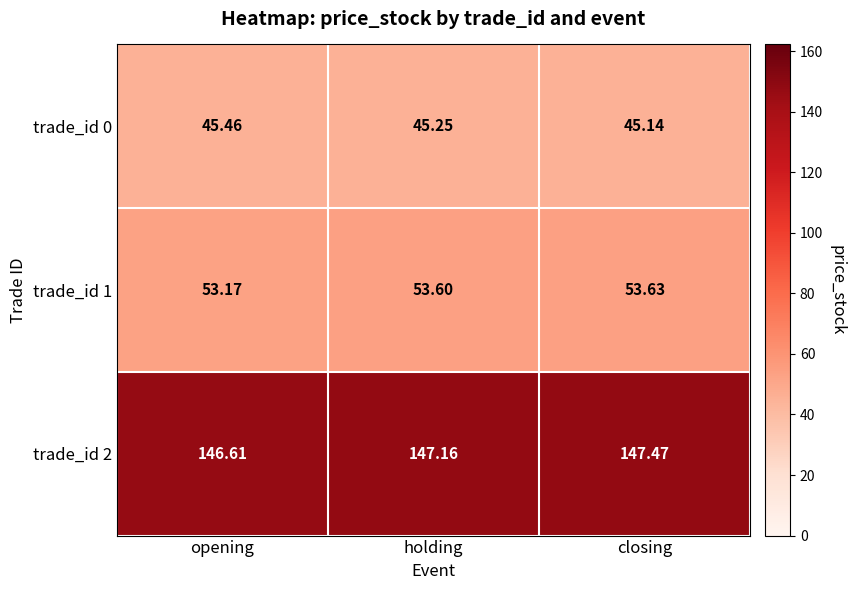

List the series in order of their peak value, lowest first.

trade_id 0, trade_id 1, trade_id 2